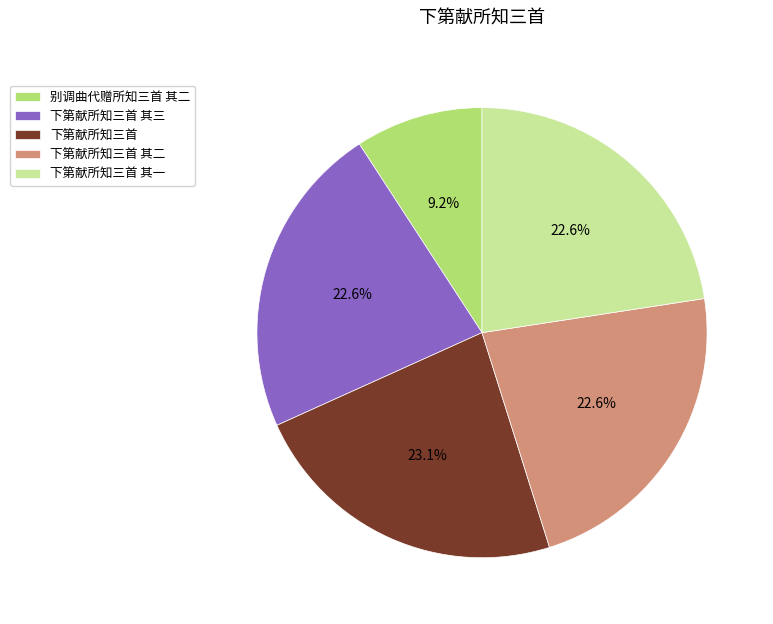

Which category has the biggest portion of the pie?

下第献所知三首